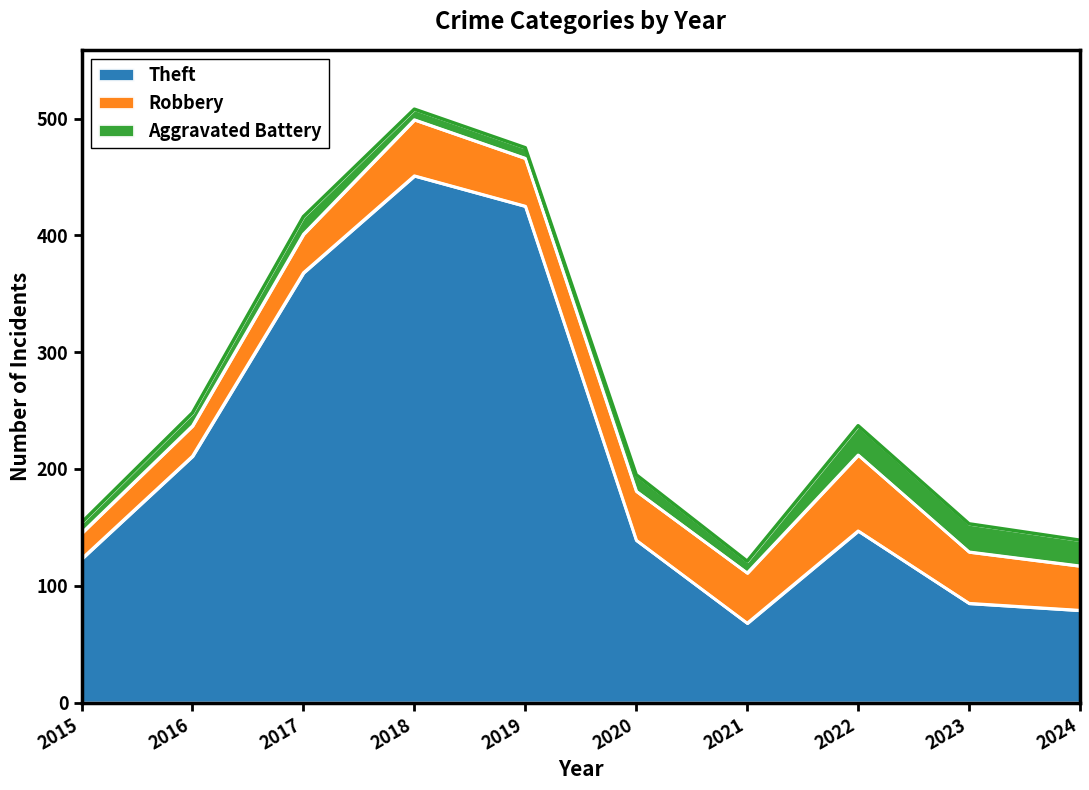

Reading left to right, what are all the values shown in this chart?

Theft: 123	211	368	451	425	139	68	147	85	79
Robbery: 22	26	33	48	41	42	43	65	44	38
Aggravated Battery: 9	11	15	9	9	14	10	25	24	22